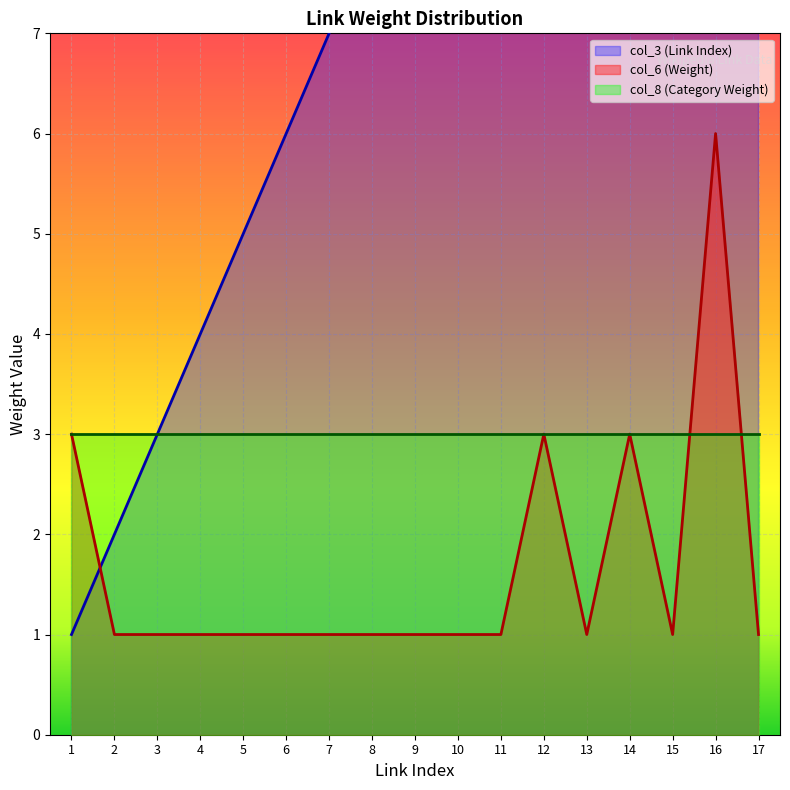

In col_6 (Weight), how many points are lower than both neighbors (excluding endpoints)?

2